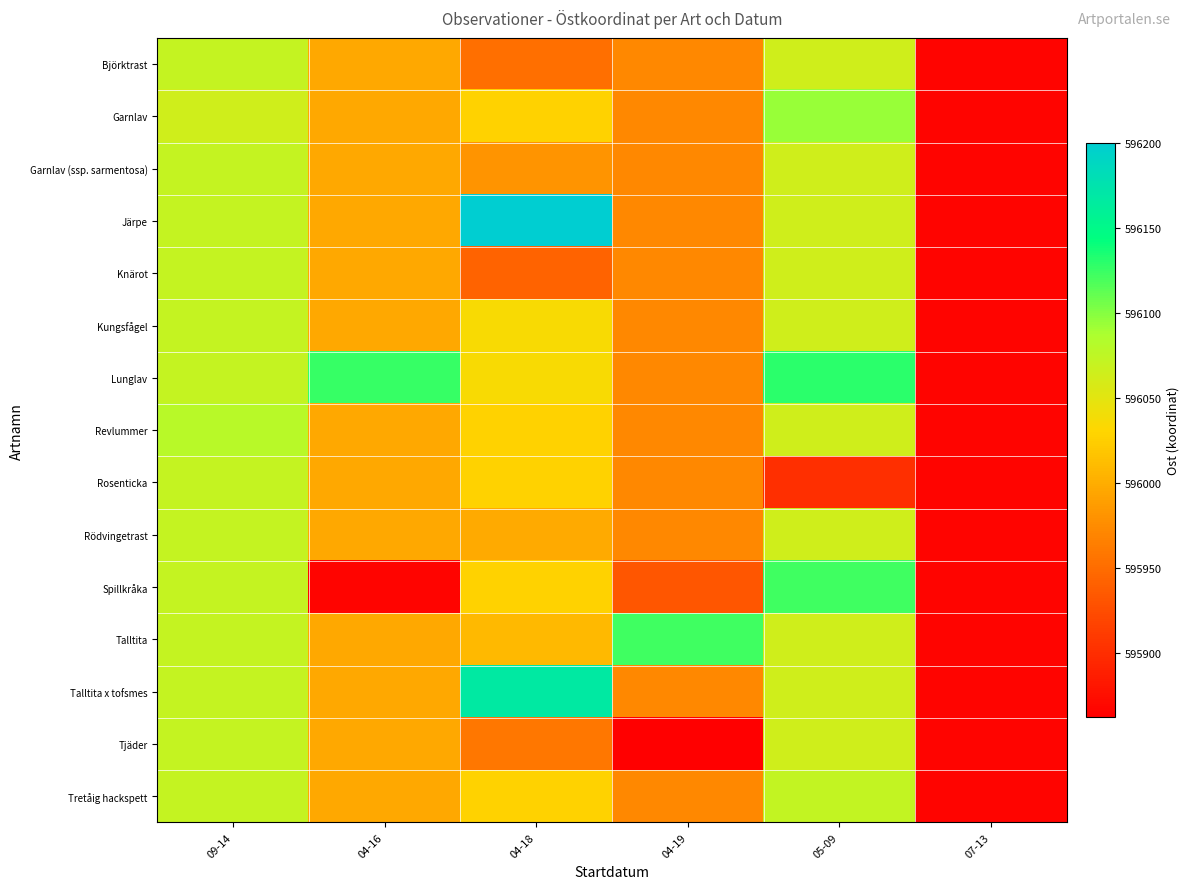

Reading left to right, what are all the values shown in this chart?

row_0: 09-14=596071.5	04-16=595996.0	04-18=595952.0	04-19=595972.5	05-09=596063.8	07-13=595866.0
row_1: 09-14=596064.0	04-16=595996.0	04-18=596028.2	04-19=595972.5	05-09=596094.0	07-13=595866.0
row_2: 09-14=596071.5	04-16=595996.0	04-18=595982.0	04-19=595972.5	05-09=596063.8	07-13=595866.0
row_3: 09-14=596071.5	04-16=595996.0	04-18=596200.0	04-19=595972.5	05-09=596063.8	07-13=595866.0
row_4: 09-14=596071.5	04-16=595996.0	04-18=595943.0	04-19=595972.5	05-09=596063.8	07-13=595866.0
row_5: 09-14=596071.5	04-16=595996.0	04-18=596036.0	04-19=595972.5	05-09=596063.8	07-13=595866.0
row_6: 09-14=596071.5	04-16=596126.0	04-18=596036.0	04-19=595972.5	05-09=596129.0	07-13=595866.0
row_7: 09-14=596079.0	04-16=595996.0	04-18=596028.2	04-19=595972.5	05-09=596063.8	07-13=595866.0
row_8: 09-14=596071.5	04-16=595996.0	04-18=596028.2	04-19=595972.5	05-09=595901.0	07-13=595866.0
row_9: 09-14=596071.5	04-16=595996.0	04-18=595997.0	04-19=595972.5	05-09=596063.8	07-13=595866.0
row_10: 09-14=596071.5	04-16=595866.0	04-18=596028.2	04-19=595933.0	05-09=596123.0	07-13=595866.0
row_11: 09-14=596071.5	04-16=595996.0	04-18=596009.0	04-19=596122.5	05-09=596063.8	07-13=595866.0
row_12: 09-14=596071.5	04-16=595996.0	04-18=596168.0	04-19=595972.5	05-09=596063.8	07-13=595866.0
row_13: 09-14=596071.5	04-16=595996.0	04-18=595959.5	04-19=595862.0	05-09=596063.8	07-13=595866.0
row_14: 09-14=596071.5	04-16=595996.0	04-18=596028.2	04-19=595972.5	05-09=596072.0	07-13=595866.0